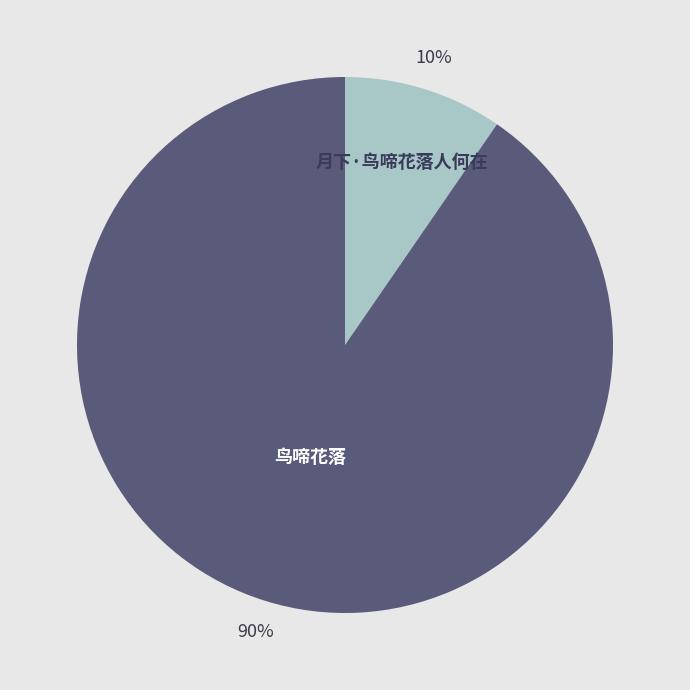

What is the largest slice in the pie chart?

鸟啼花落